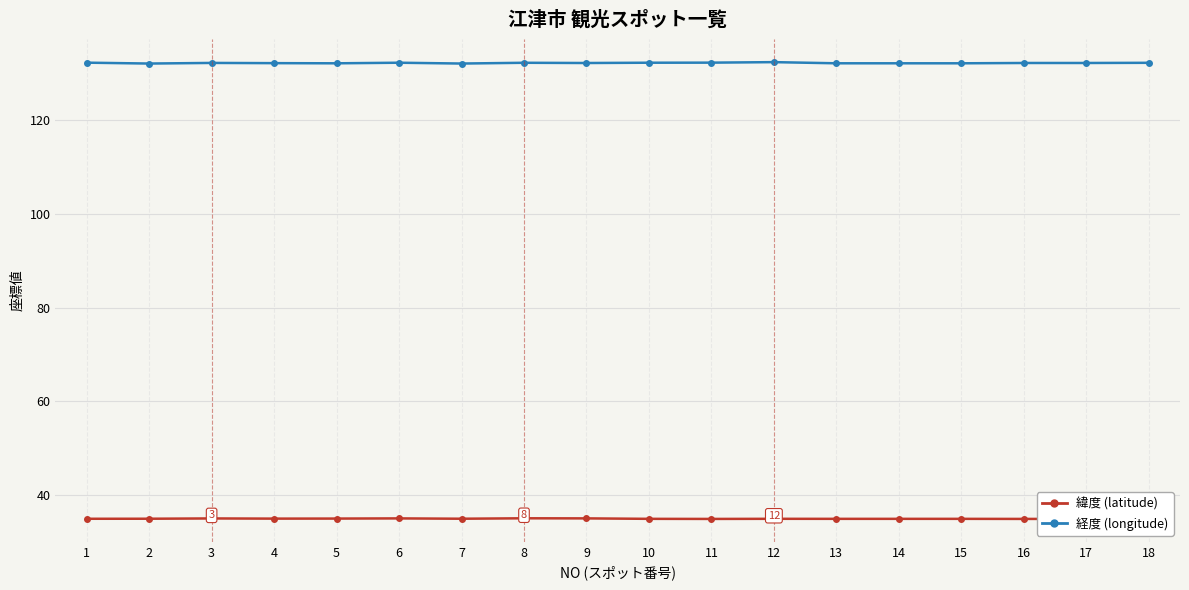

Rank the series at 6 from highest to lowest value.

経度 (longitude), 緯度 (latitude)